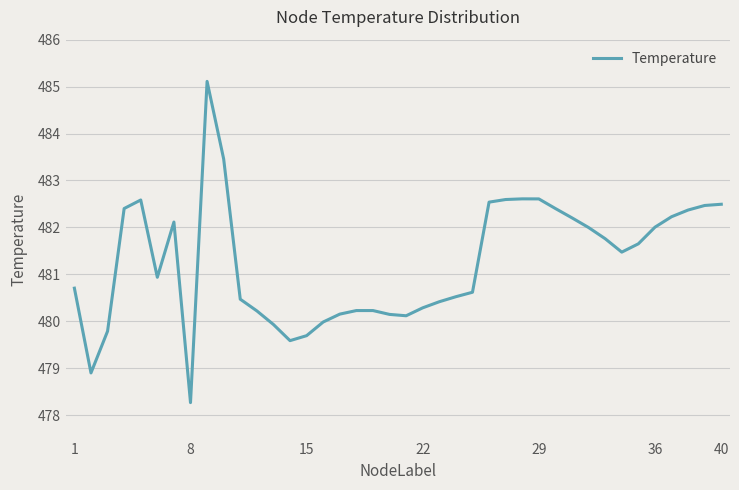

What is the greatest value displayed?

485.1